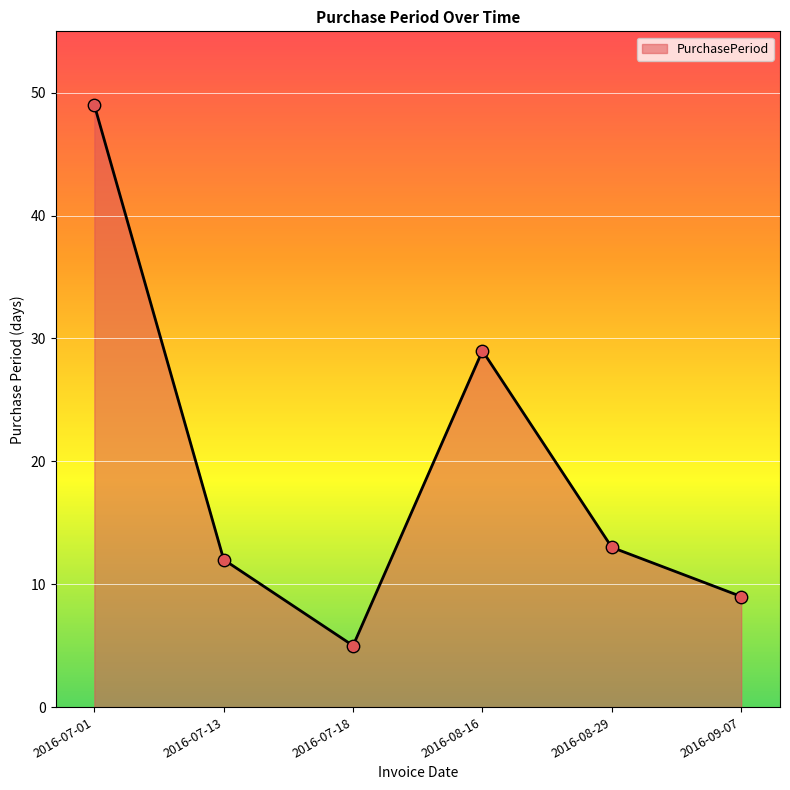

Approximately how many times larger is the value at 2016-09-07 compared to 2016-08-29?

0.7